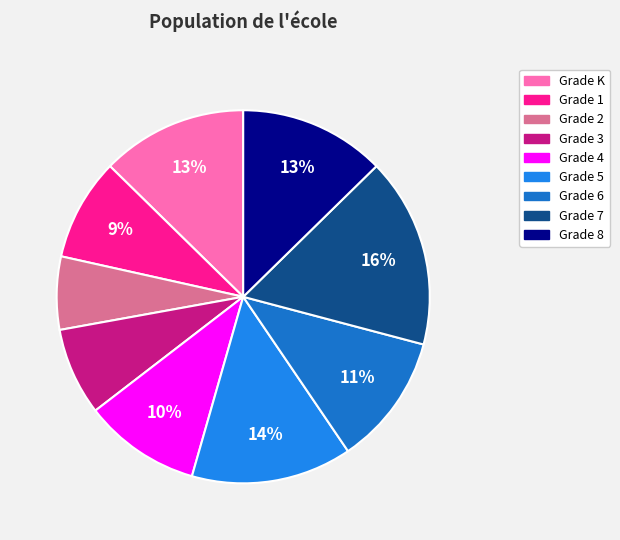

To the nearest percent, what percentage of the pie is Grade 8?

13%